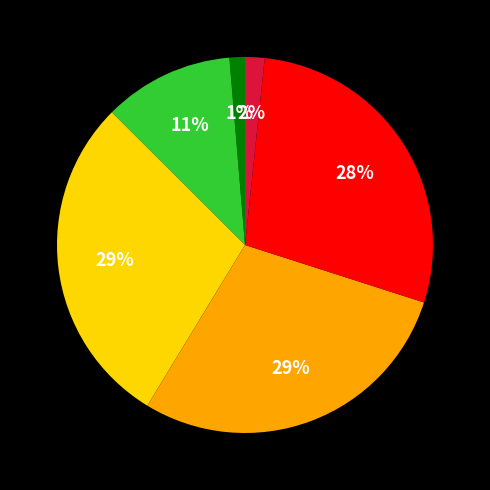

Count the number of slices in the pie.

6